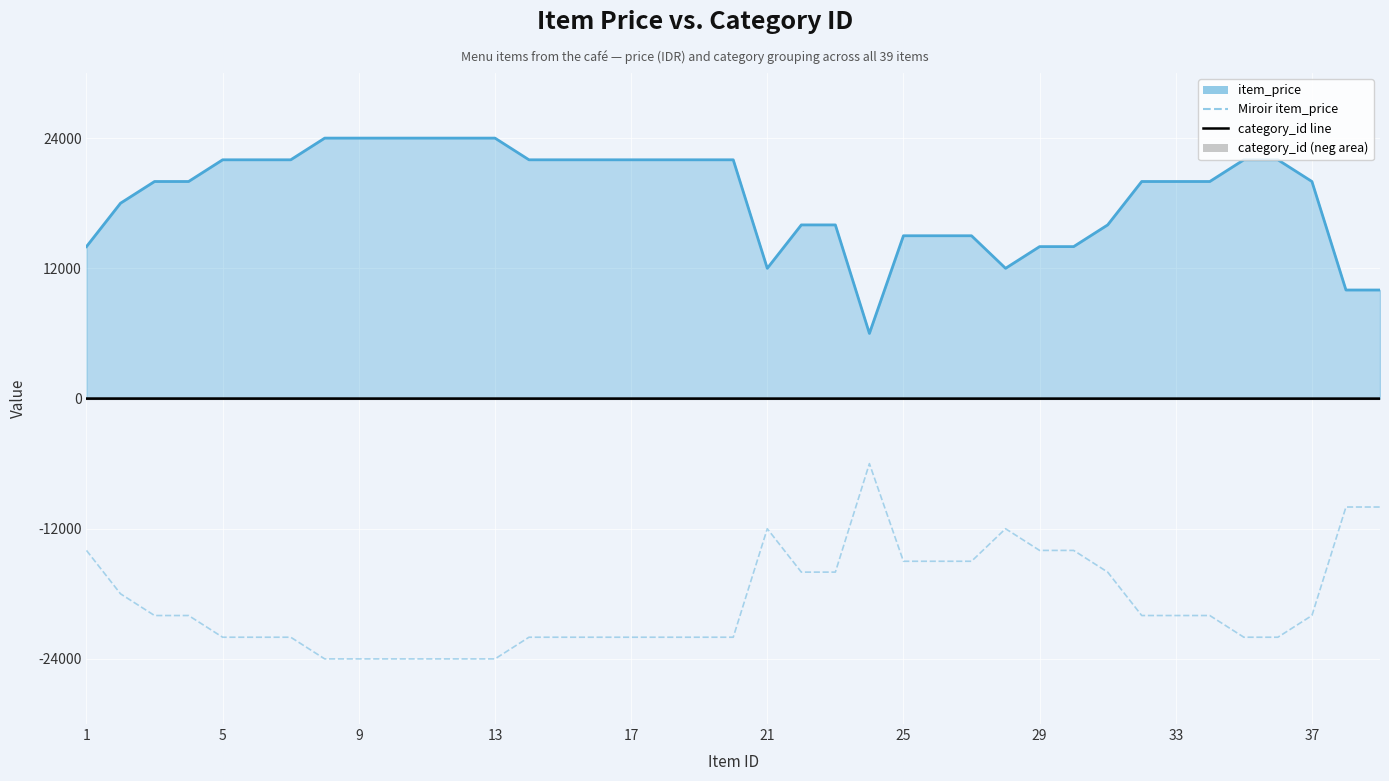

Which series has the largest total across all categories?

item_price line